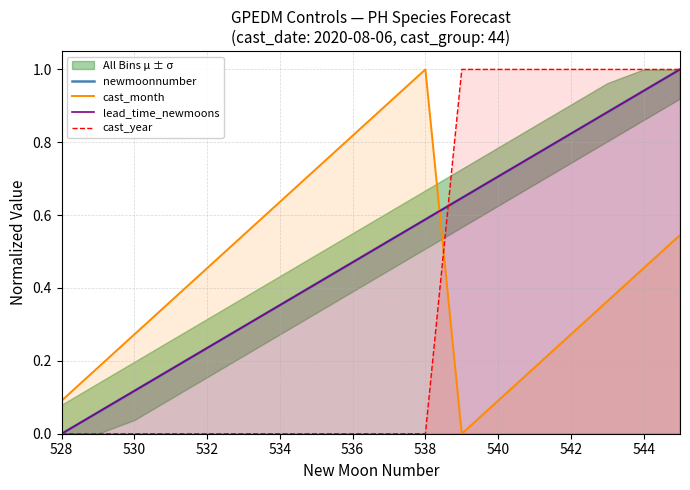

What is the difference between the maximum and minimum values in the cast_month series?

1.0